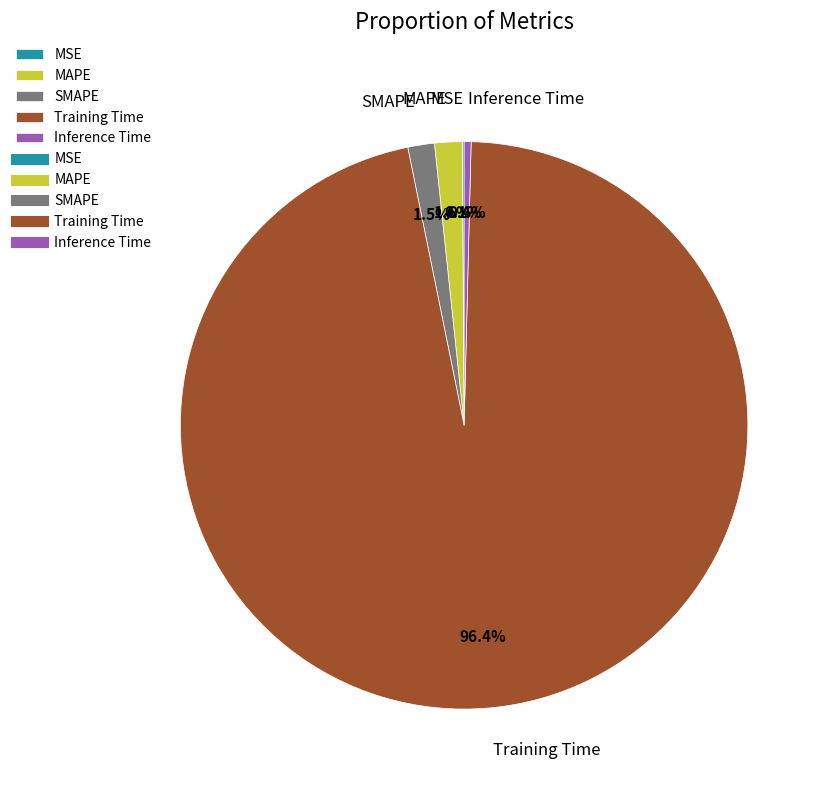

Which category accounts for the majority?

Training Time